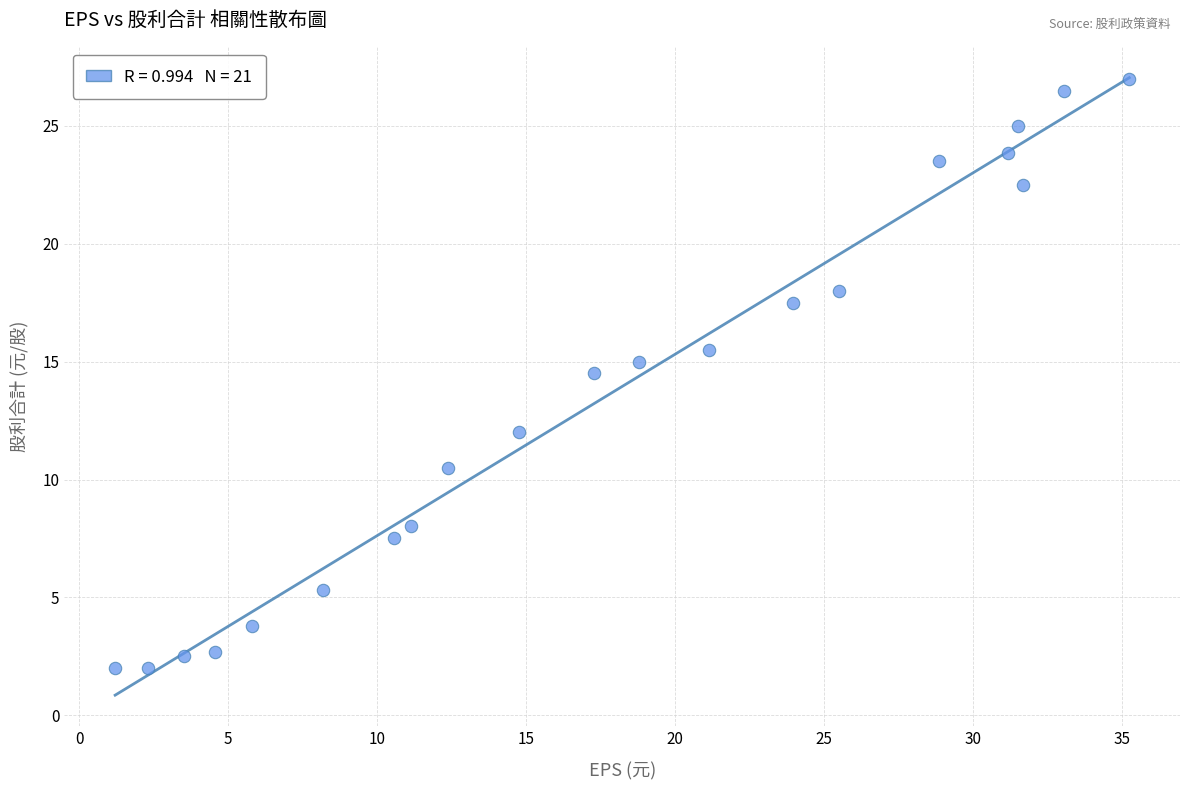

What is the range of X values (max minus min)?

34.0